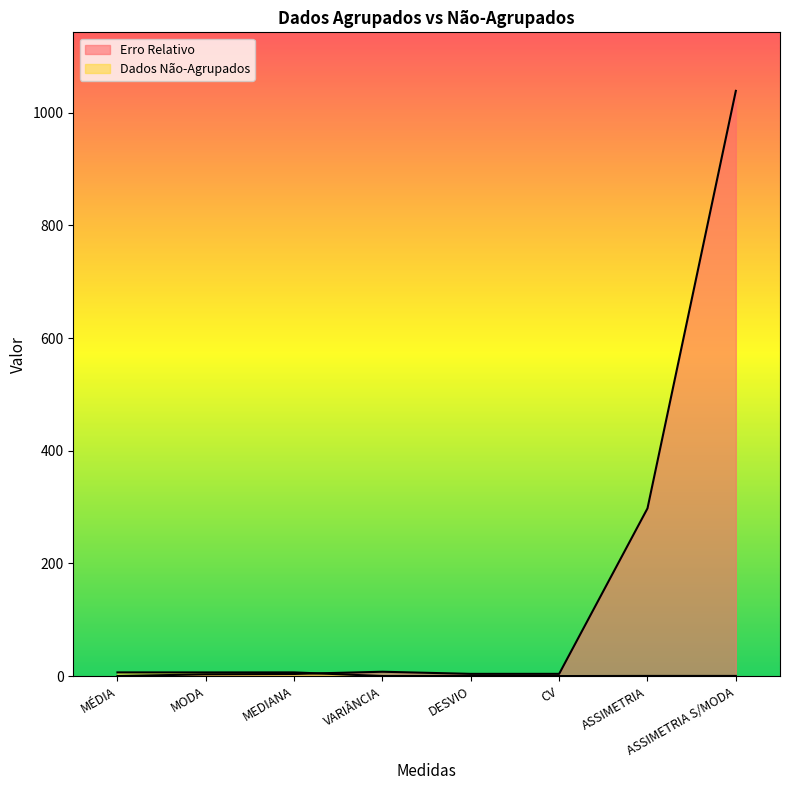

What are all the series names shown in the legend?

Erro Relativo, Dados Não-Agrupados